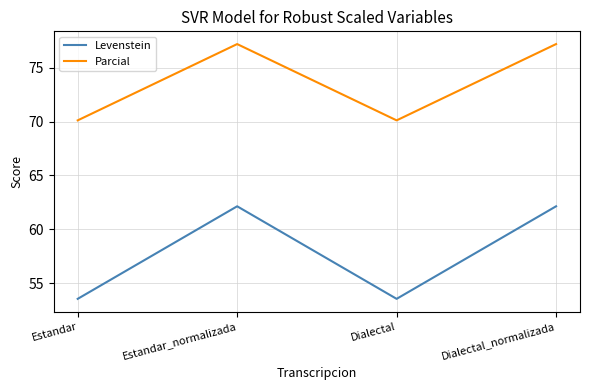

What is the highest value of the Levenstein series?

62.1